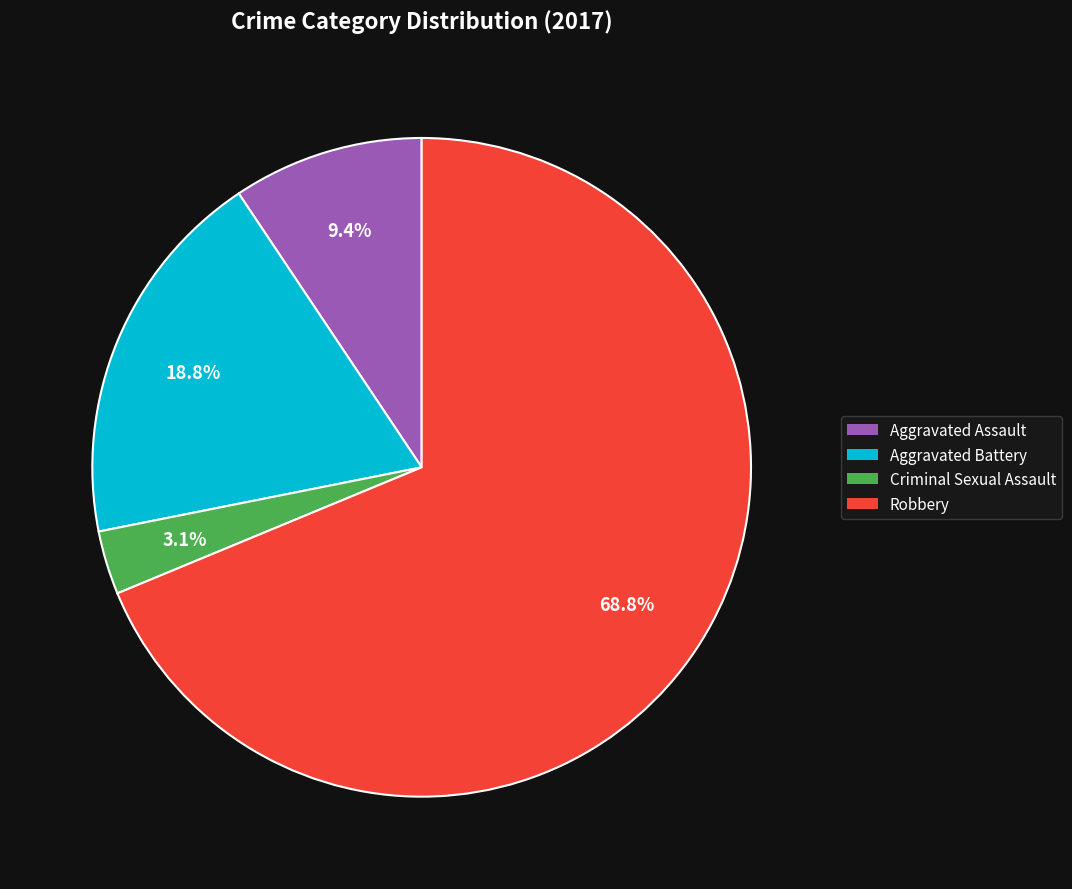

Does any single category account for the majority?

Yes